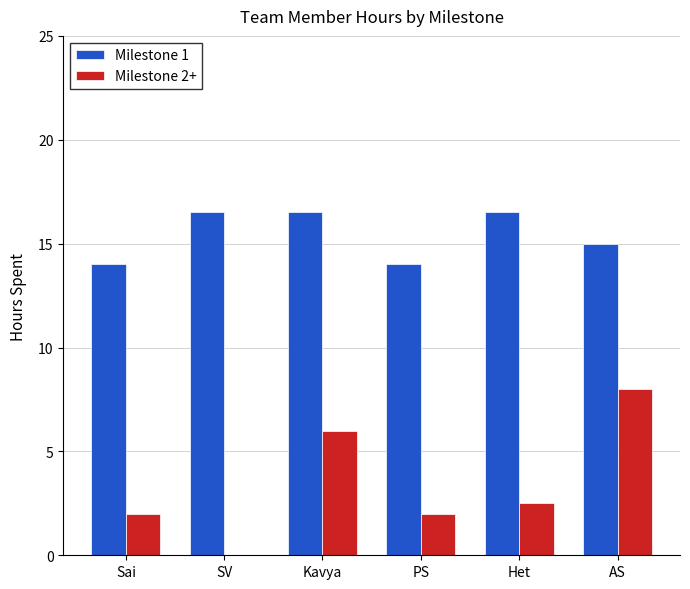

What is the greatest value displayed?

16.5